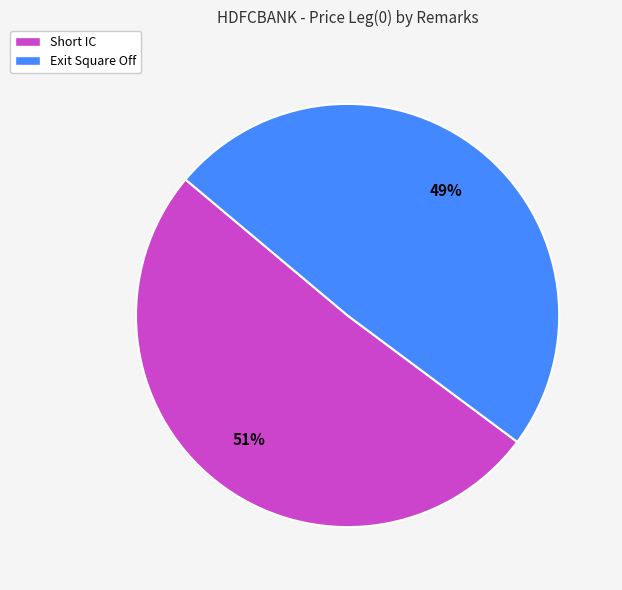

What percentage is the Exit Square Off slice, to the nearest percent?

49%